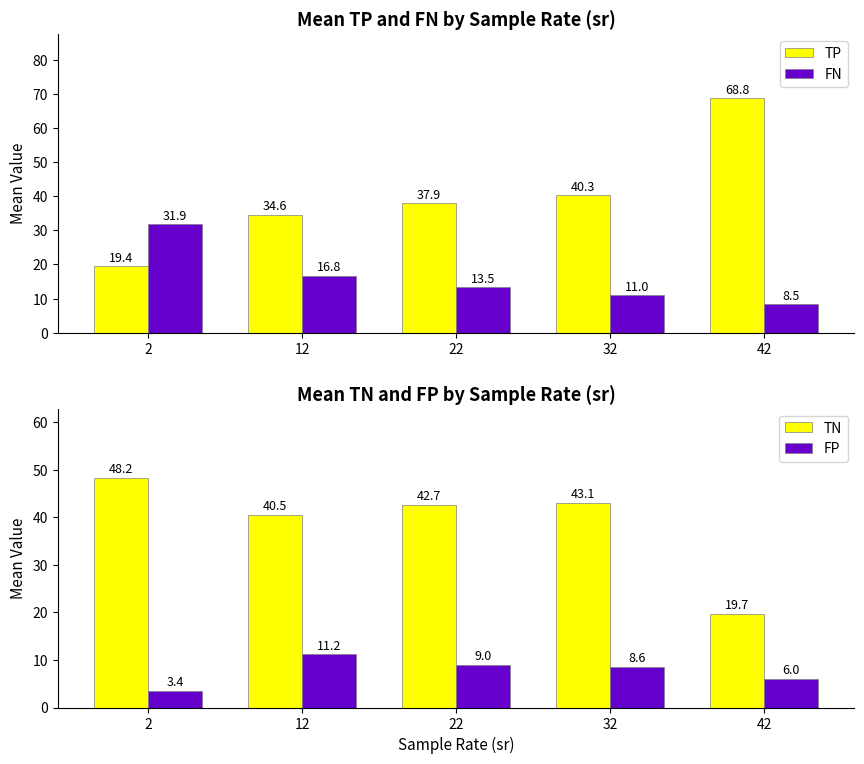

What are all the series names shown in the legend?

TP, FN, TN, FP